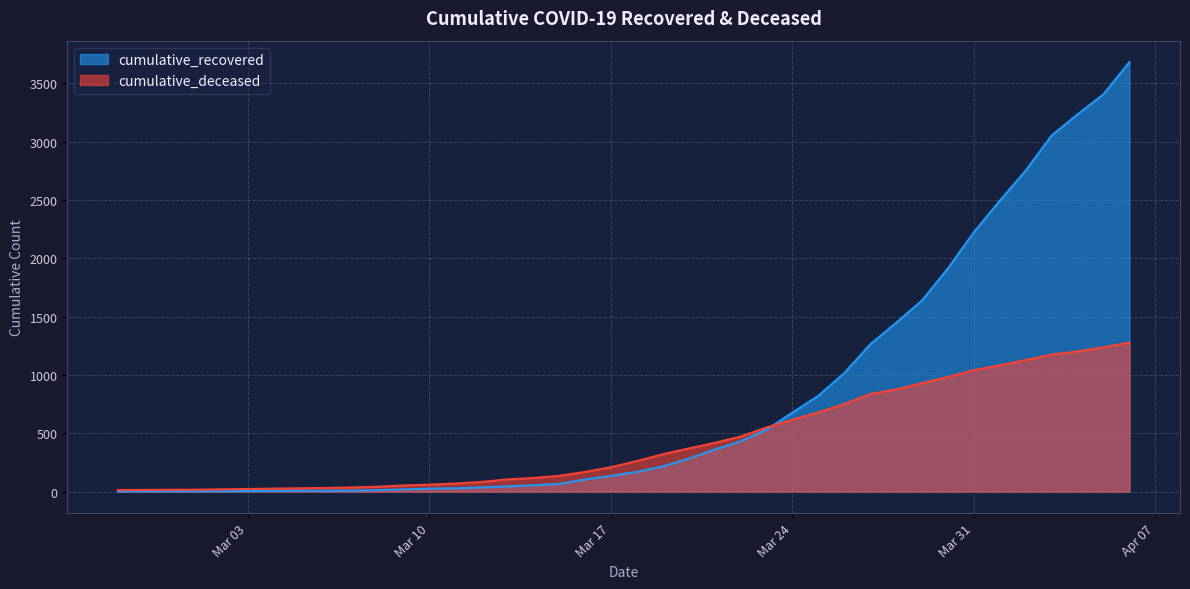

What is the average value of the cumulative_deceased series?

437